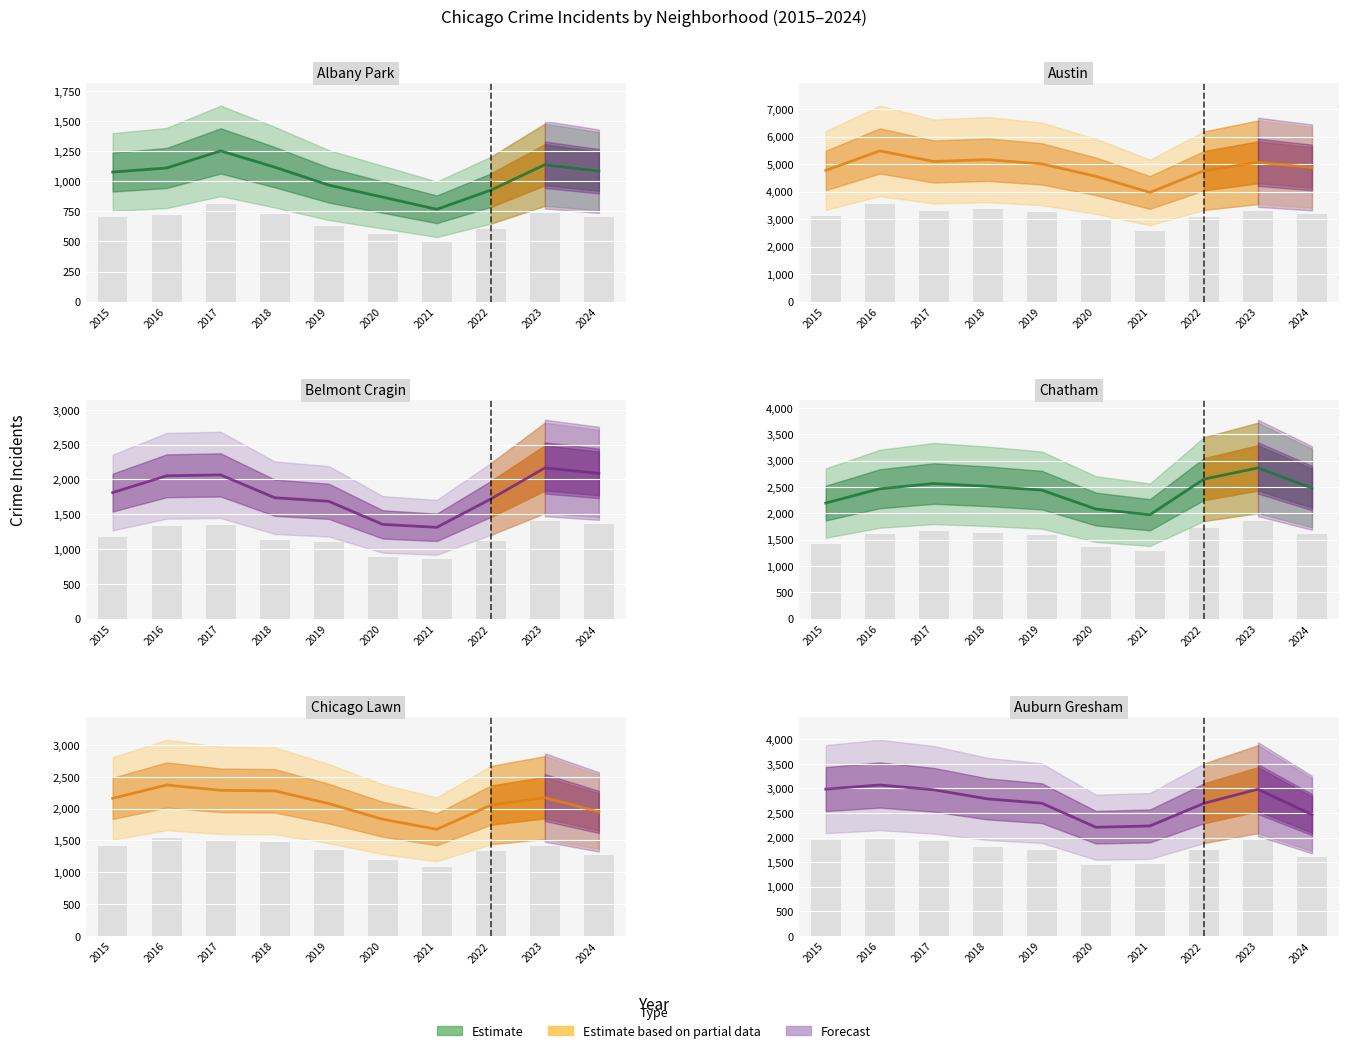

At 2022, list the series in order from largest to smallest.

Austin, Auburn Gresham, Chicago Lawn, Chatham, Belmont Cragin, Albany Park